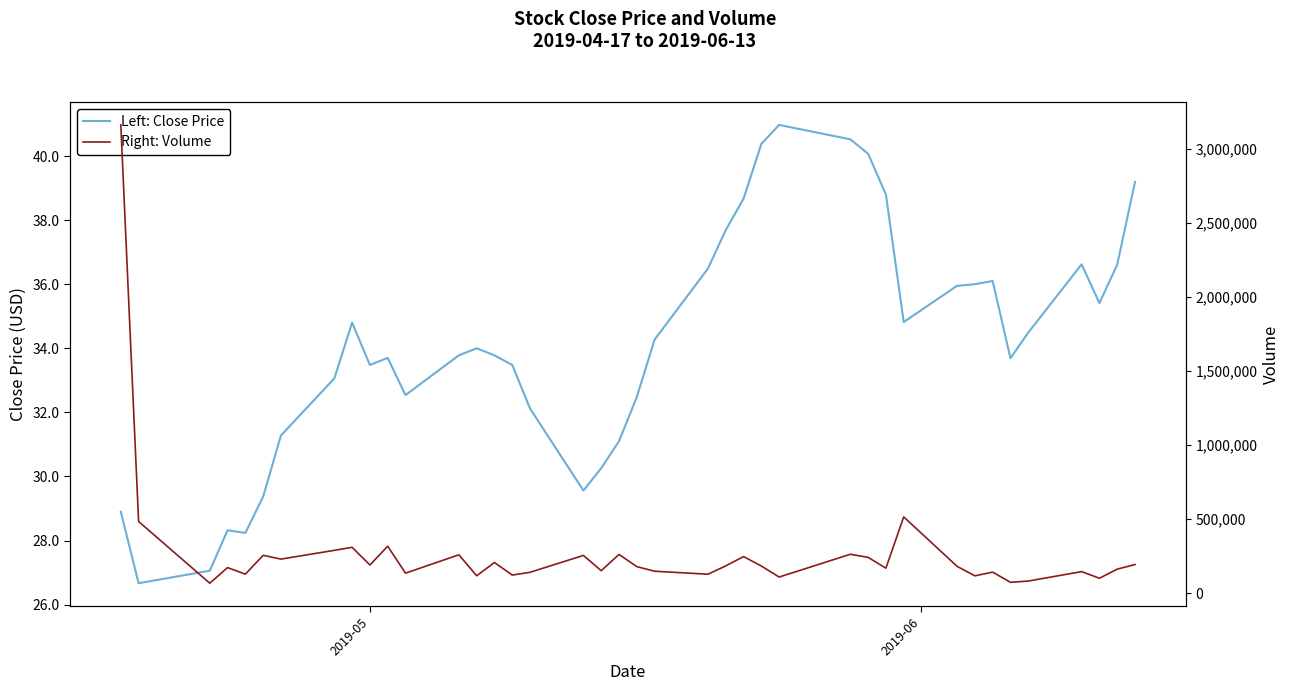

Is this an area chart (filled region under the line)?

No